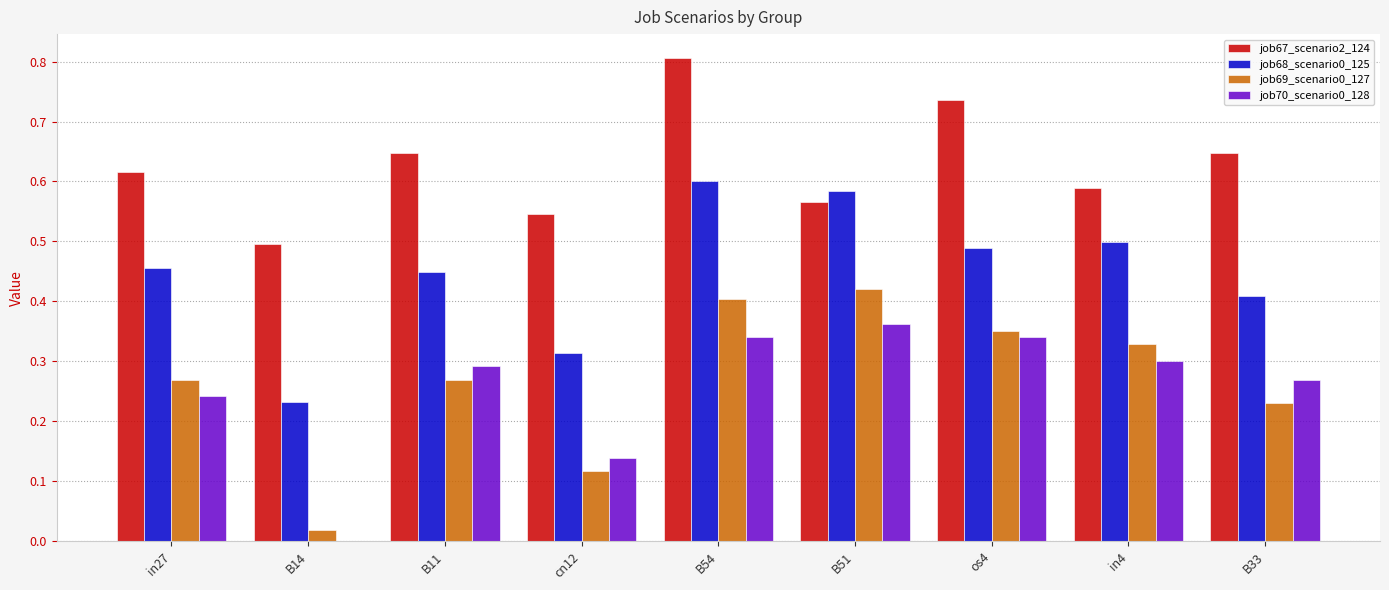

At which category is the sum across all series the highest?

B54